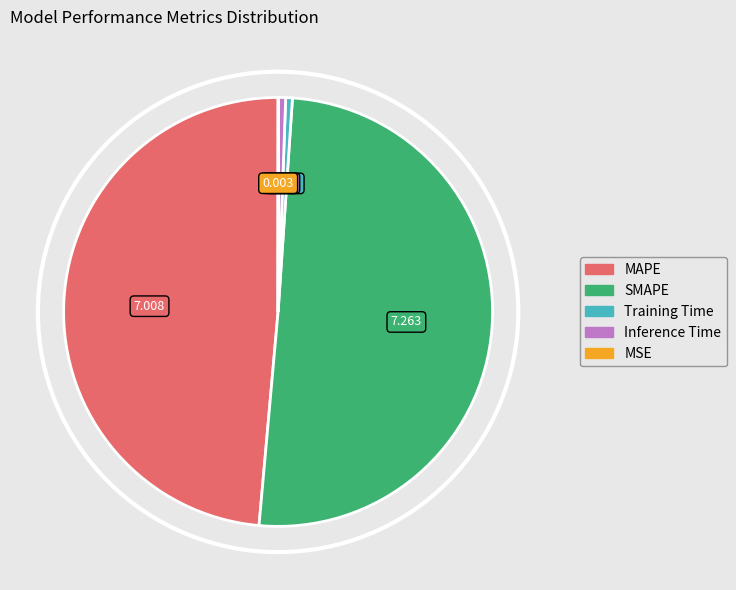

What is the largest slice in the pie chart?

SMAPE